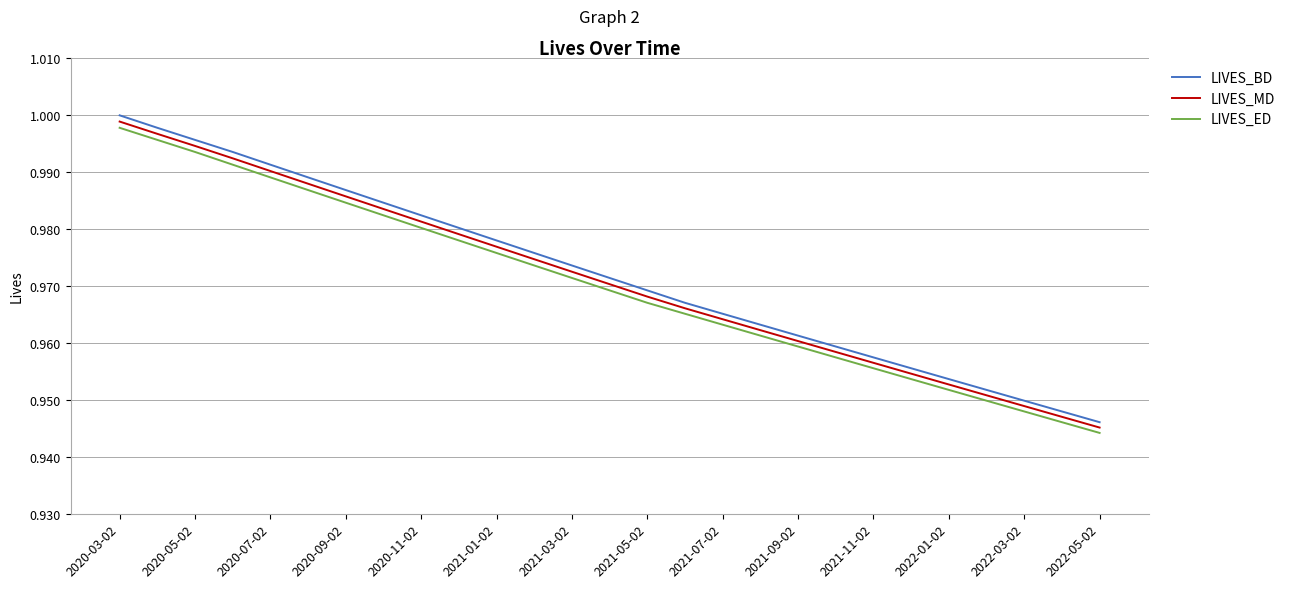

True or false: LIVES_ED and LIVES_BD intersect in this chart.

False